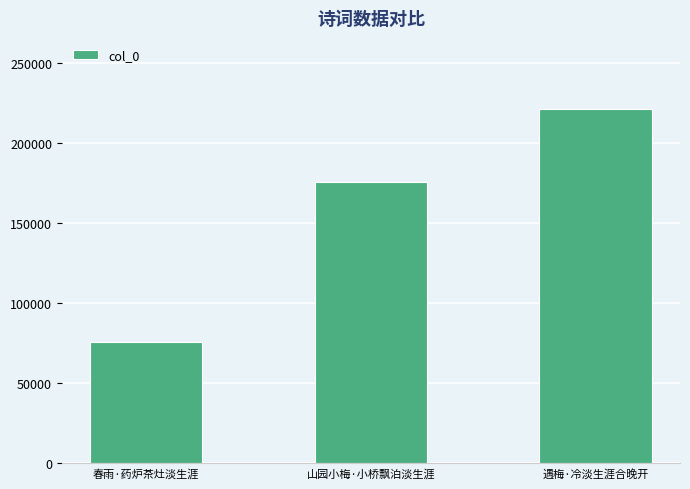

Reading left to right, transcribe all the data shown in this chart.

76015	175376	221411